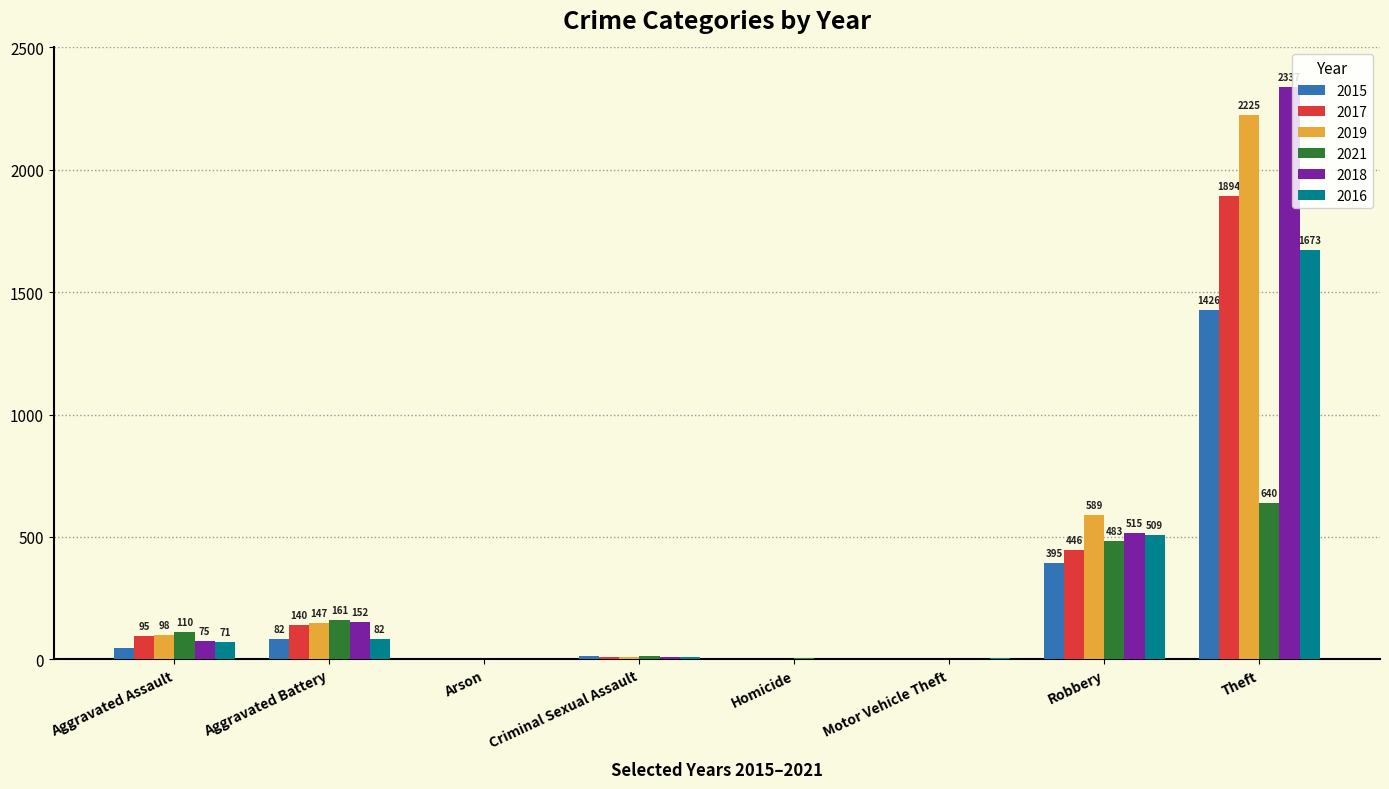

What is the sum of all 2018 values?

3093